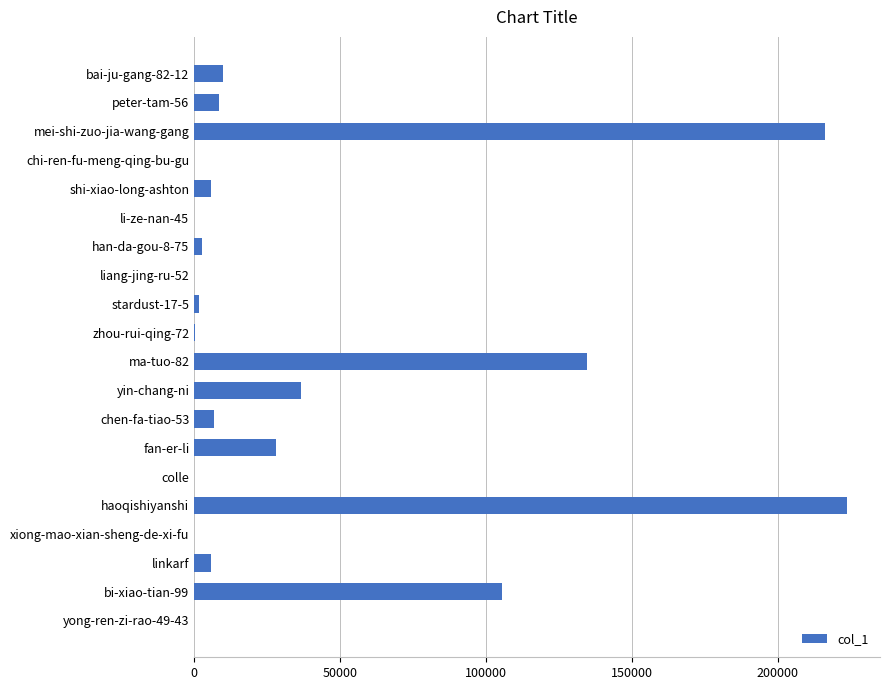

Is it true that the value at haoqishiyanshi is 338426?

False